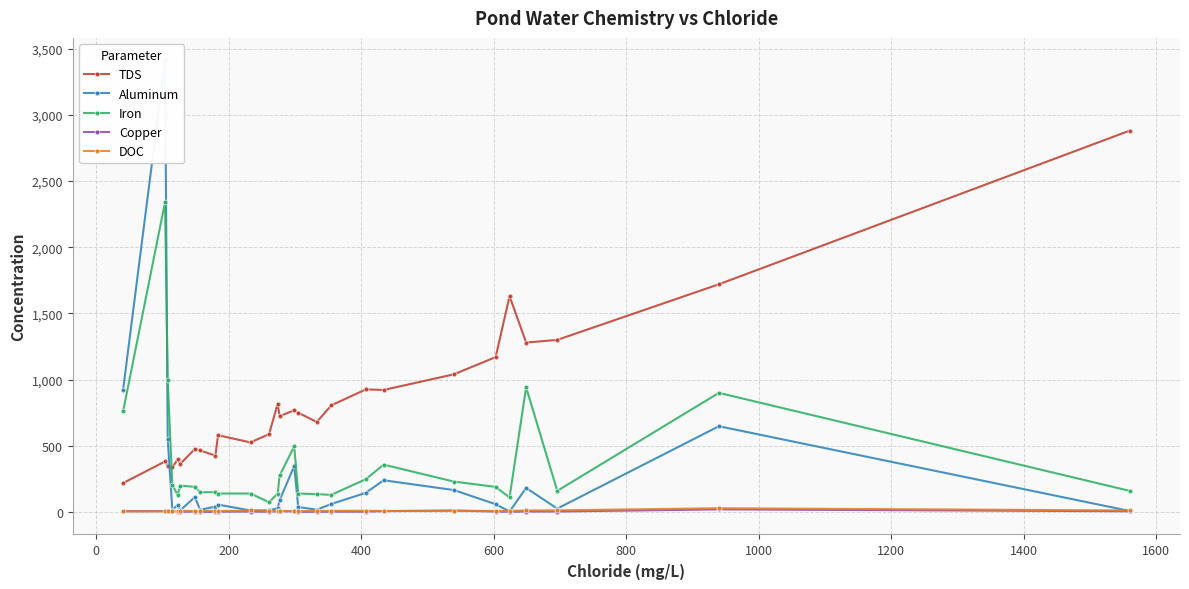

True or false: TDS has more than 0 points higher than both neighbors.

True